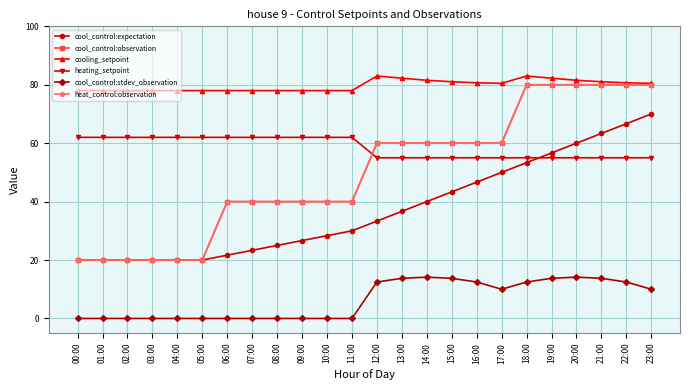

Is this an area chart (filled region under the line)?

No